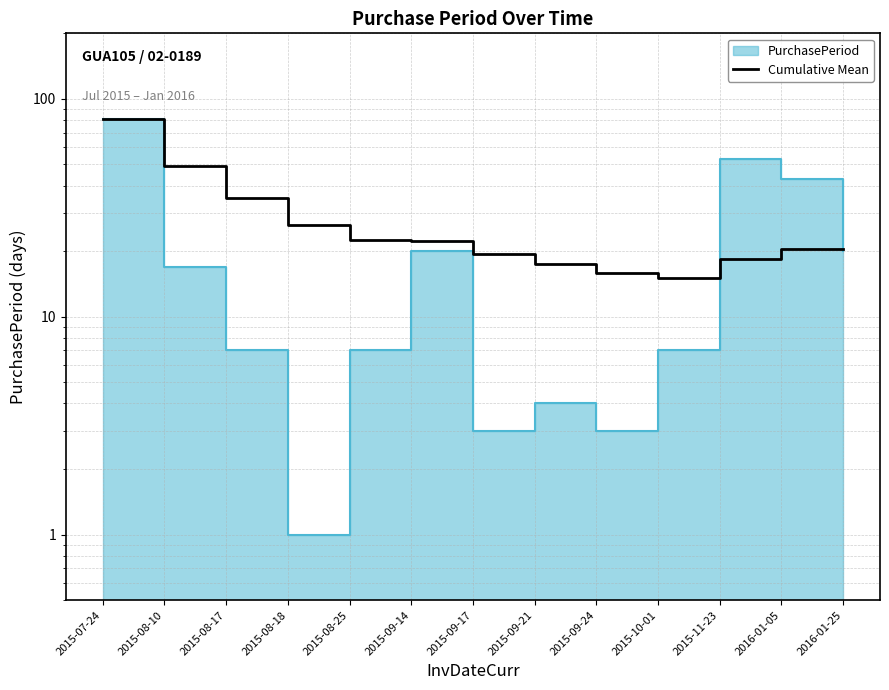

What is the change in value from 2015-08-10 to 2015-08-18?

-22.5